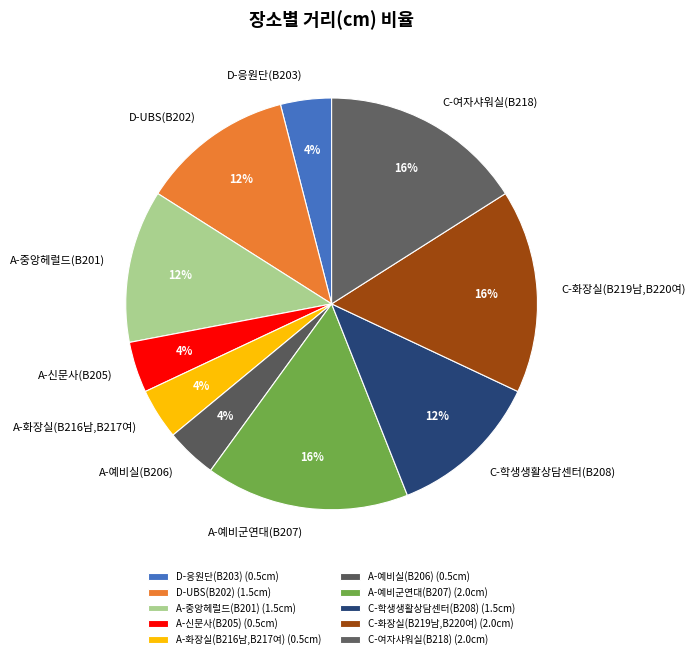

Do D-응원단(B203) and C-학생생활상담센터(B208) together represent more than half of the pie?

No